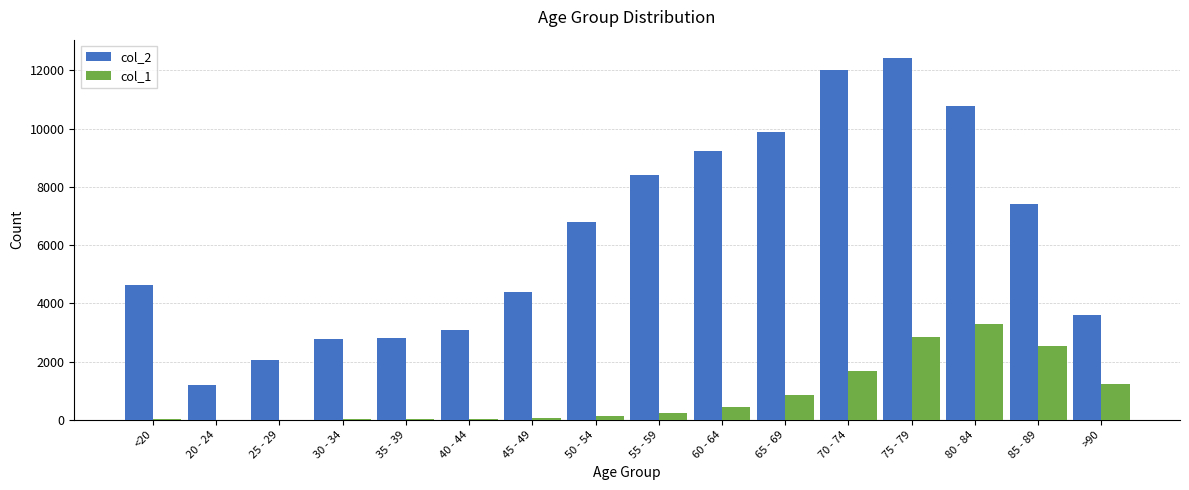

What is the average value of the col_1 series?

834